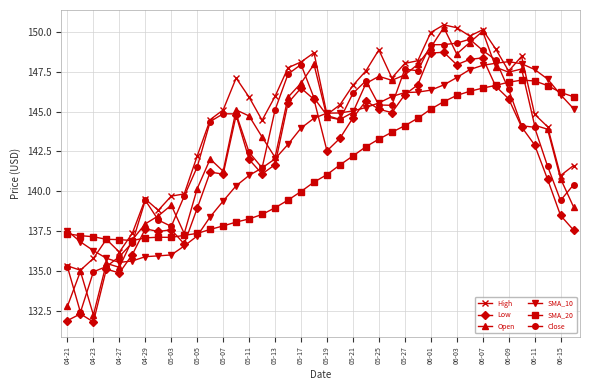

Which series has the largest total across all categories?

High